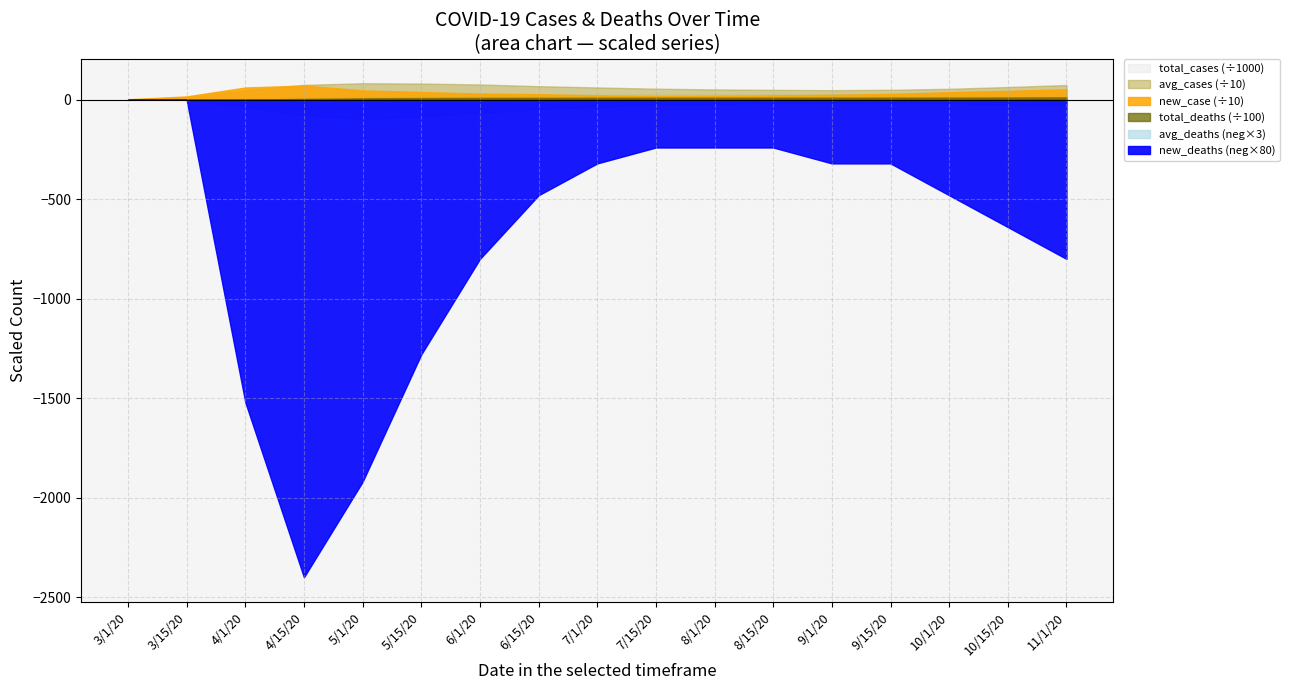

Does the chart display data point markers on the line(s)?

No